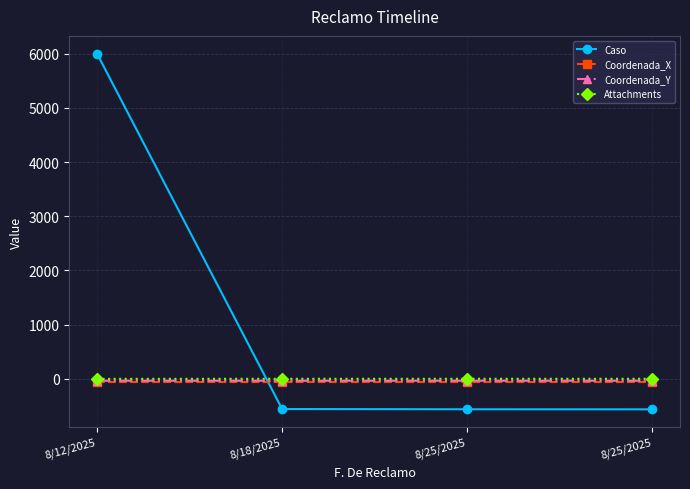

What is the label of the 2nd point from the left?

8/18/2025